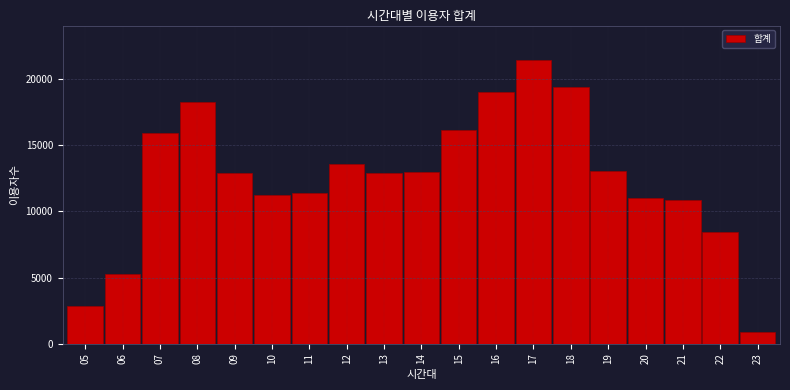

What is the minimum value shown in the chart?

919